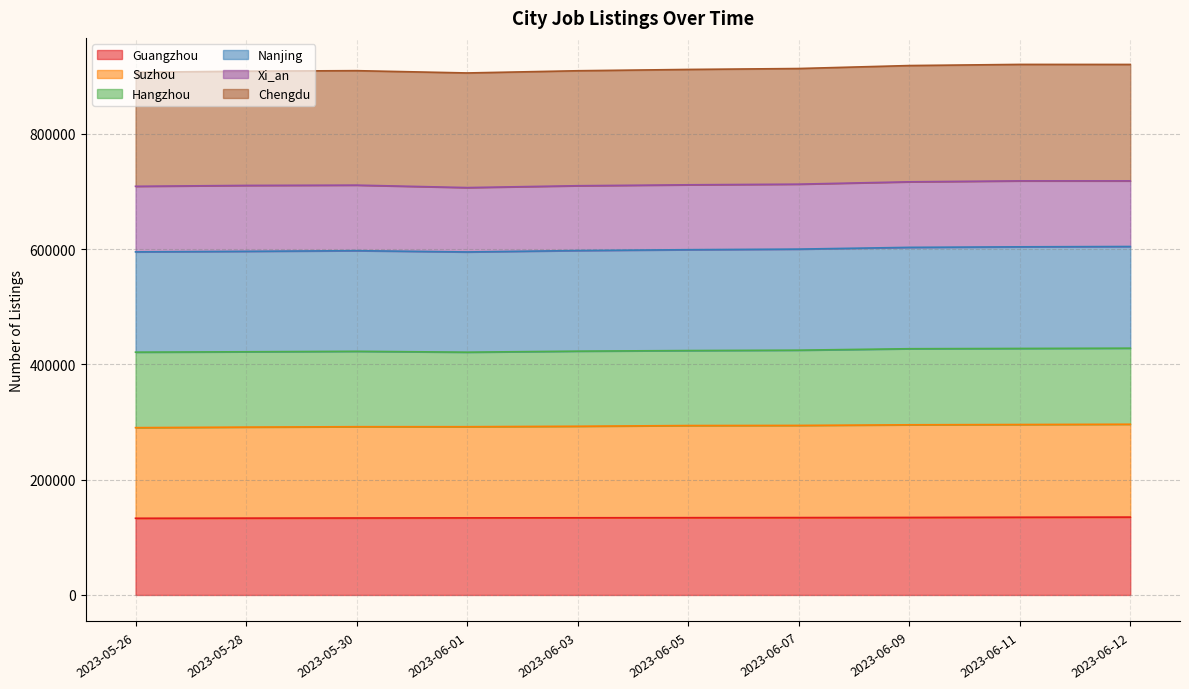

What is the minimum value for Guangzhou?

133088